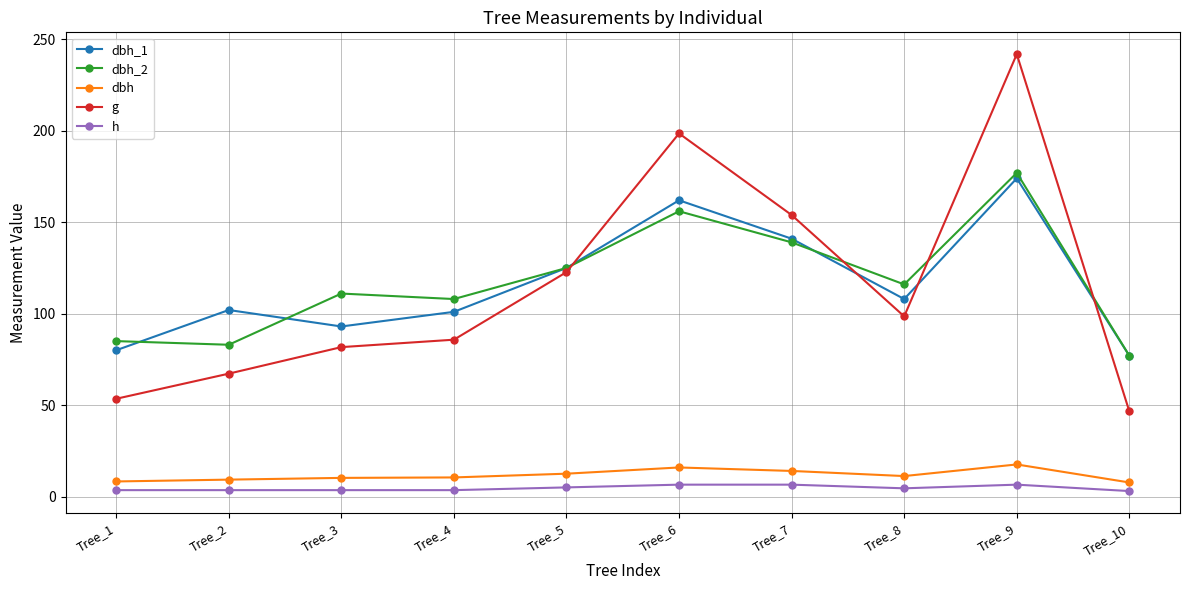

Is the value of dbh at Tree_10 greater than the value of g at Tree_10?

No